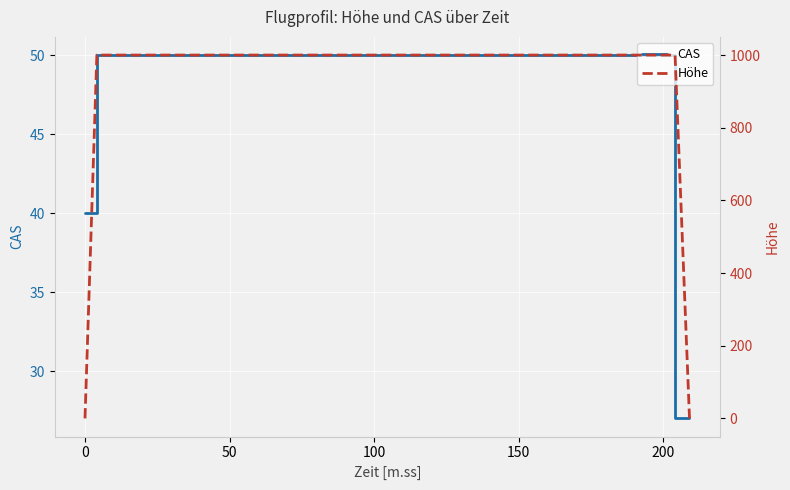

What is the value of the CAS point at the 3rd from the left?

50